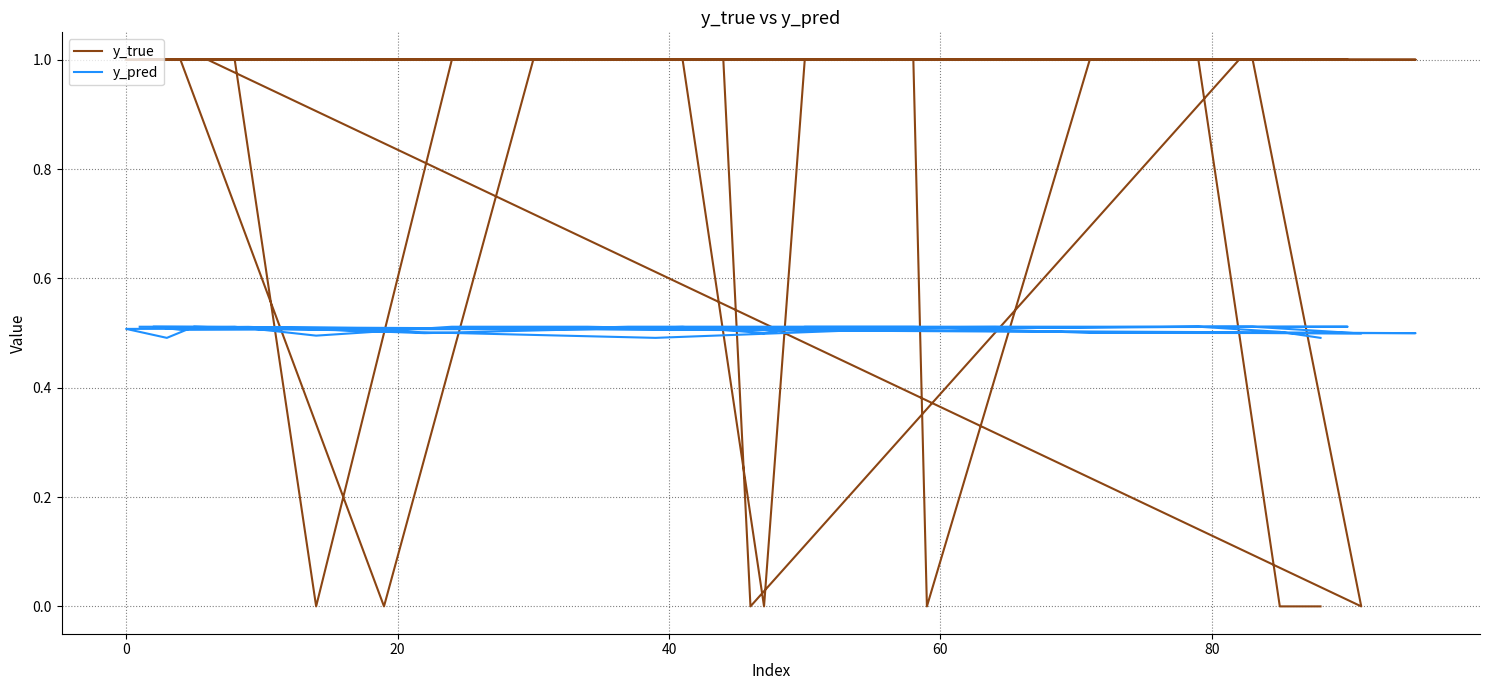

True or false: y_true and y_pred intersect in this chart.

True